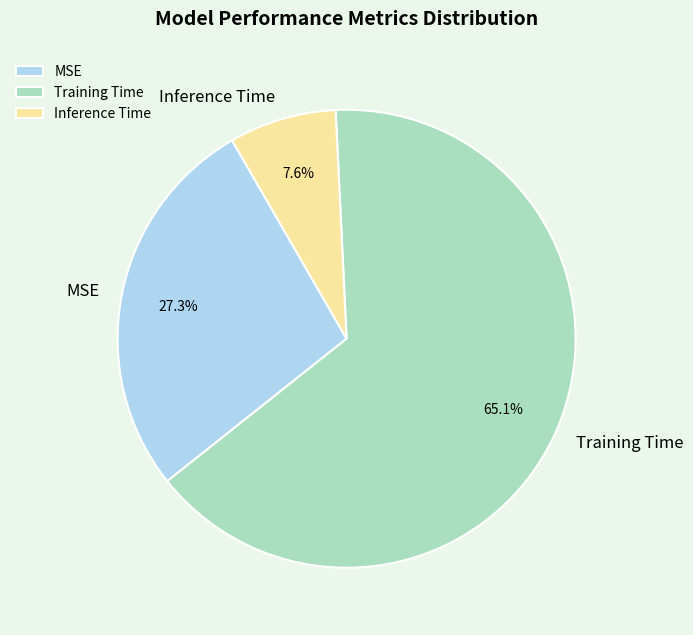

Does Inference Time represent more than half of the total?

No